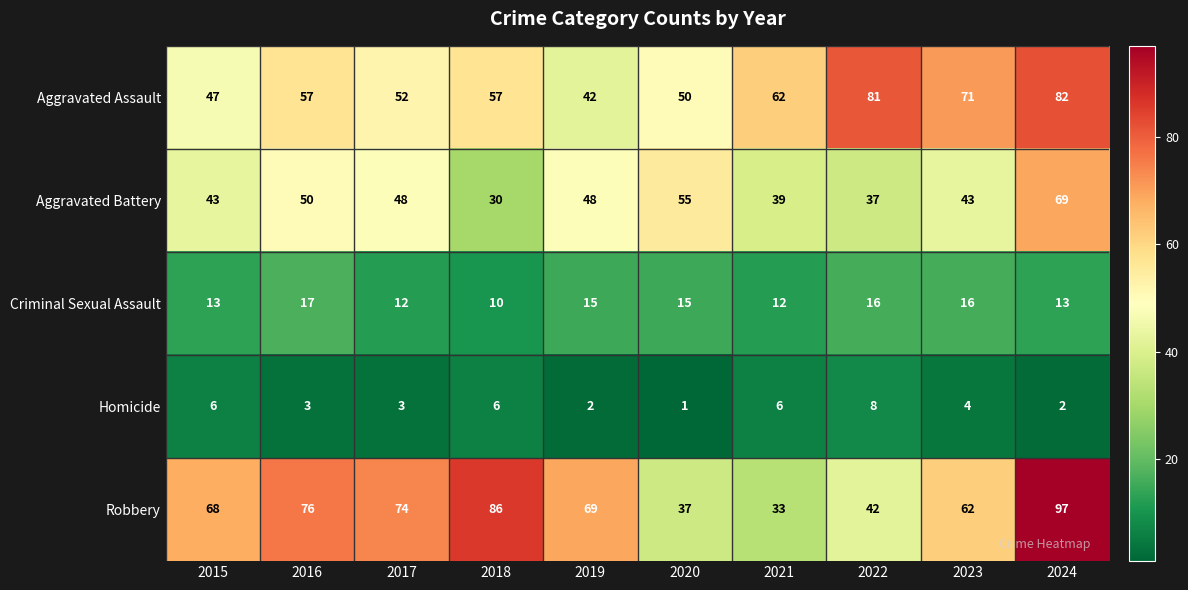

Which series changed the most between 2015 and 2021?

Robbery